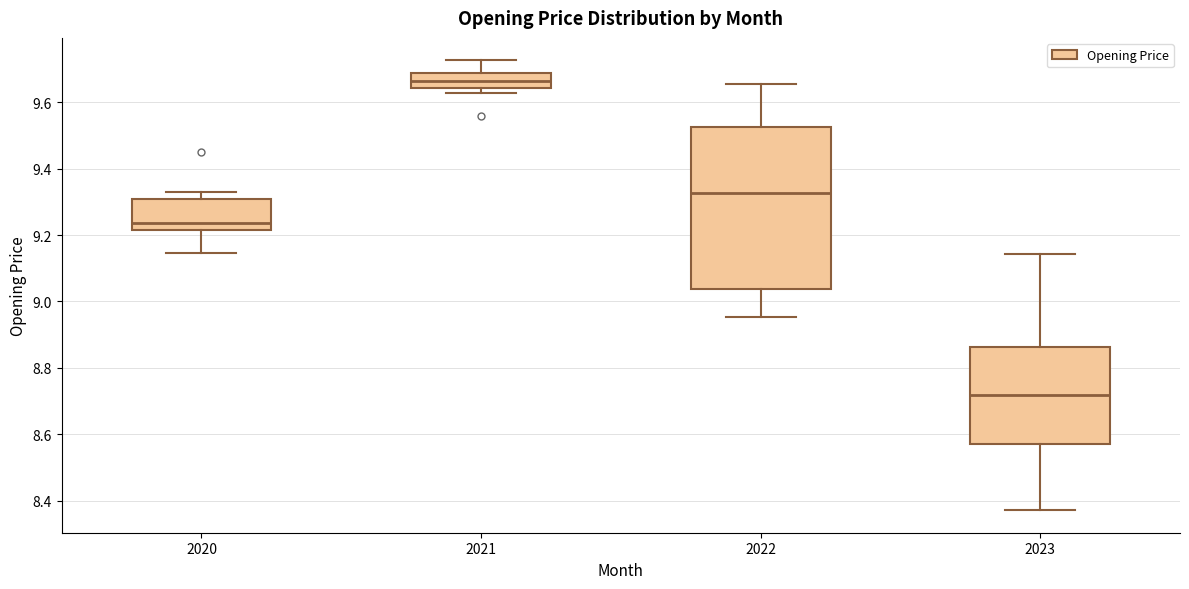

Reading left to right, transcribe this box plot: for each box, give where its median line is, the range the box spans, and where its two whiskers end, as read against the y-axis. The values are not printed on the chart, so give them approximately, as read against the axis.

2020: median 9.24, box 9.22 to 9.30, whiskers 9.14 to 9.34
2021: median 9.66, box 9.64 to 9.68, whiskers 9.62 to 9.72
2022: median 9.32, box 9.04 to 9.52, whiskers 8.96 to 9.66
2023: median 8.72, box 8.58 to 8.86, whiskers 8.38 to 9.14